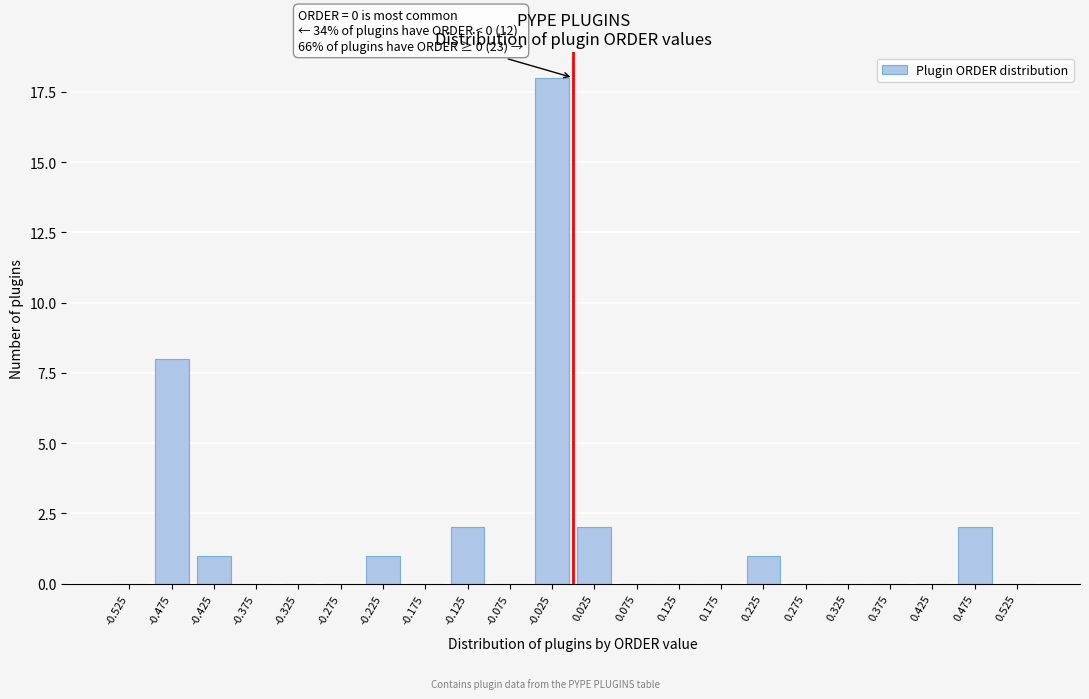

Reading left to right, what are all the values shown in this chart?

-0.525=0	-0.475=8	-0.425=1	-0.375=0	-0.325=0	-0.275=0	-0.225=1	-0.175=0	-0.125=2	-0.075=0	-0.025=18	0.025=2	0.075=0	0.125=0	0.175=0	0.225=1	0.275=0	0.325=0	0.375=0	0.425=0	0.475=2	0.525=0